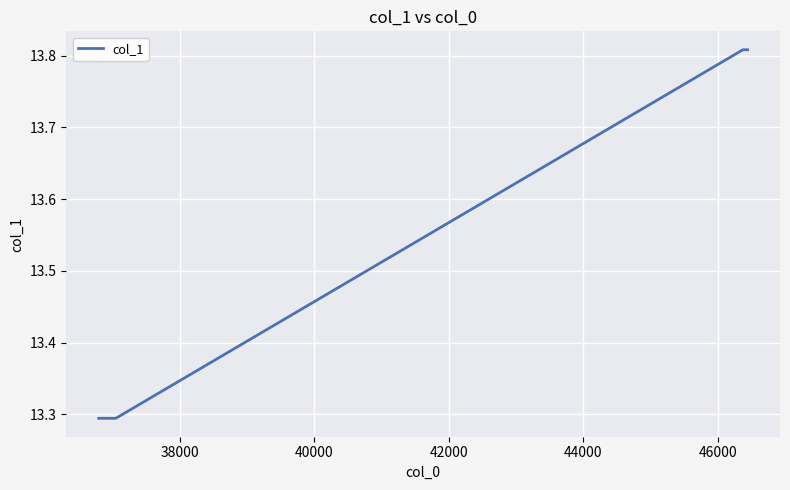

What is the sum of all values?

54.2